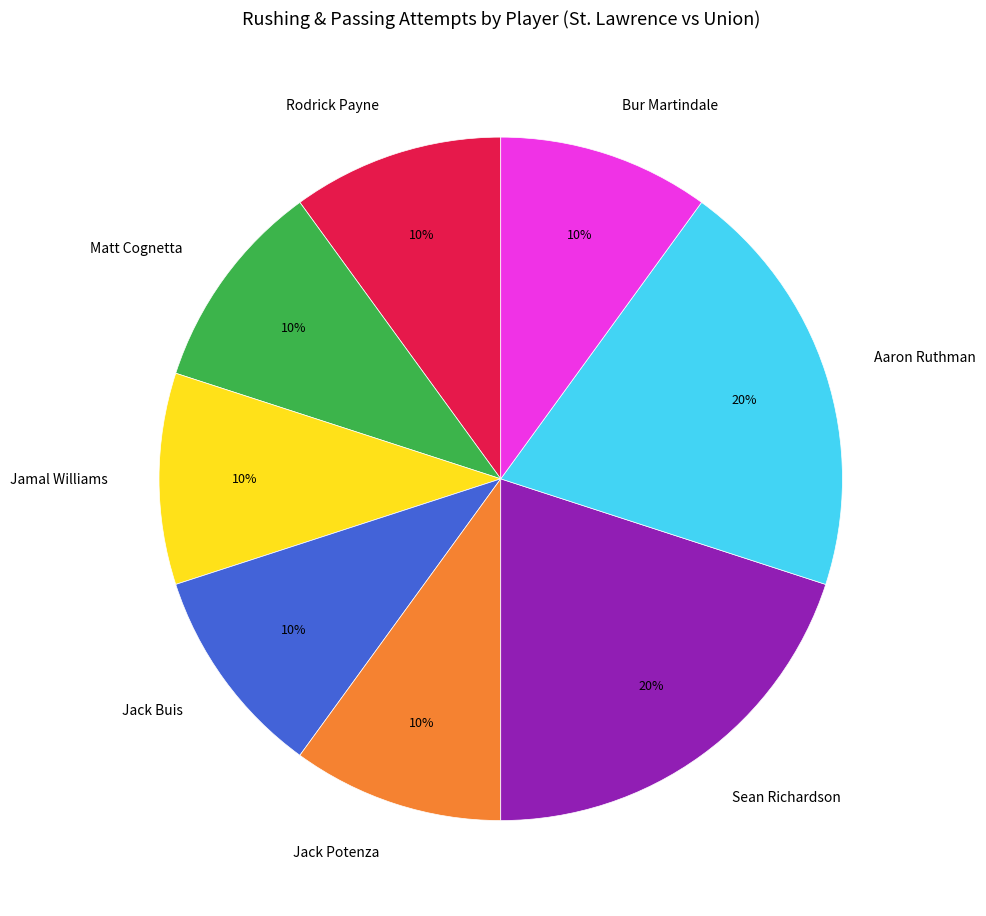

What percentage is the Sean Richardson slice, to the nearest percent?

20%